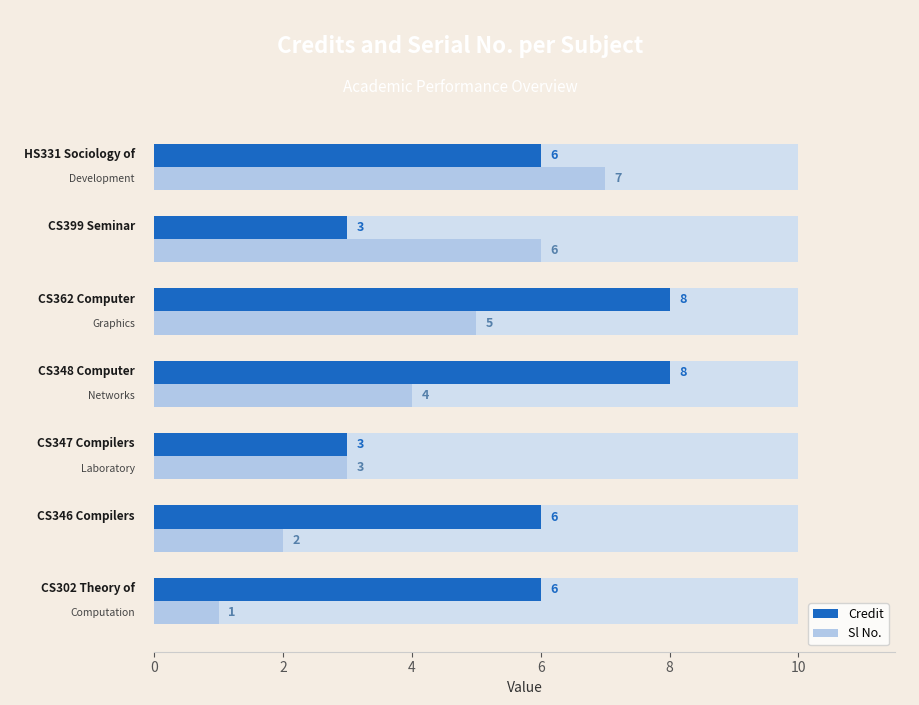

What is the difference between the maximum and minimum values in the Sl No. series?

6